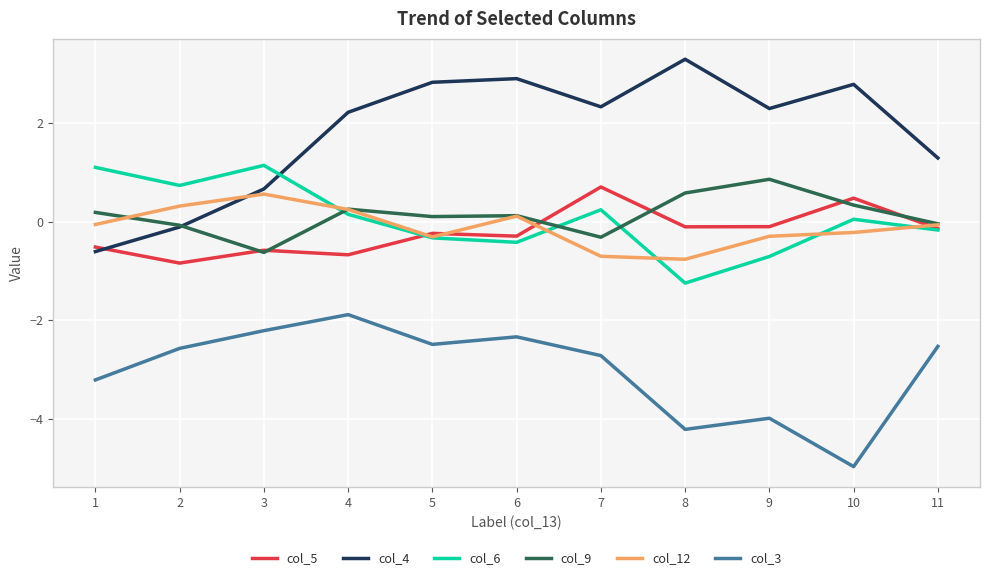

The col_4 series shows 1.1 at 5. True or false?

False